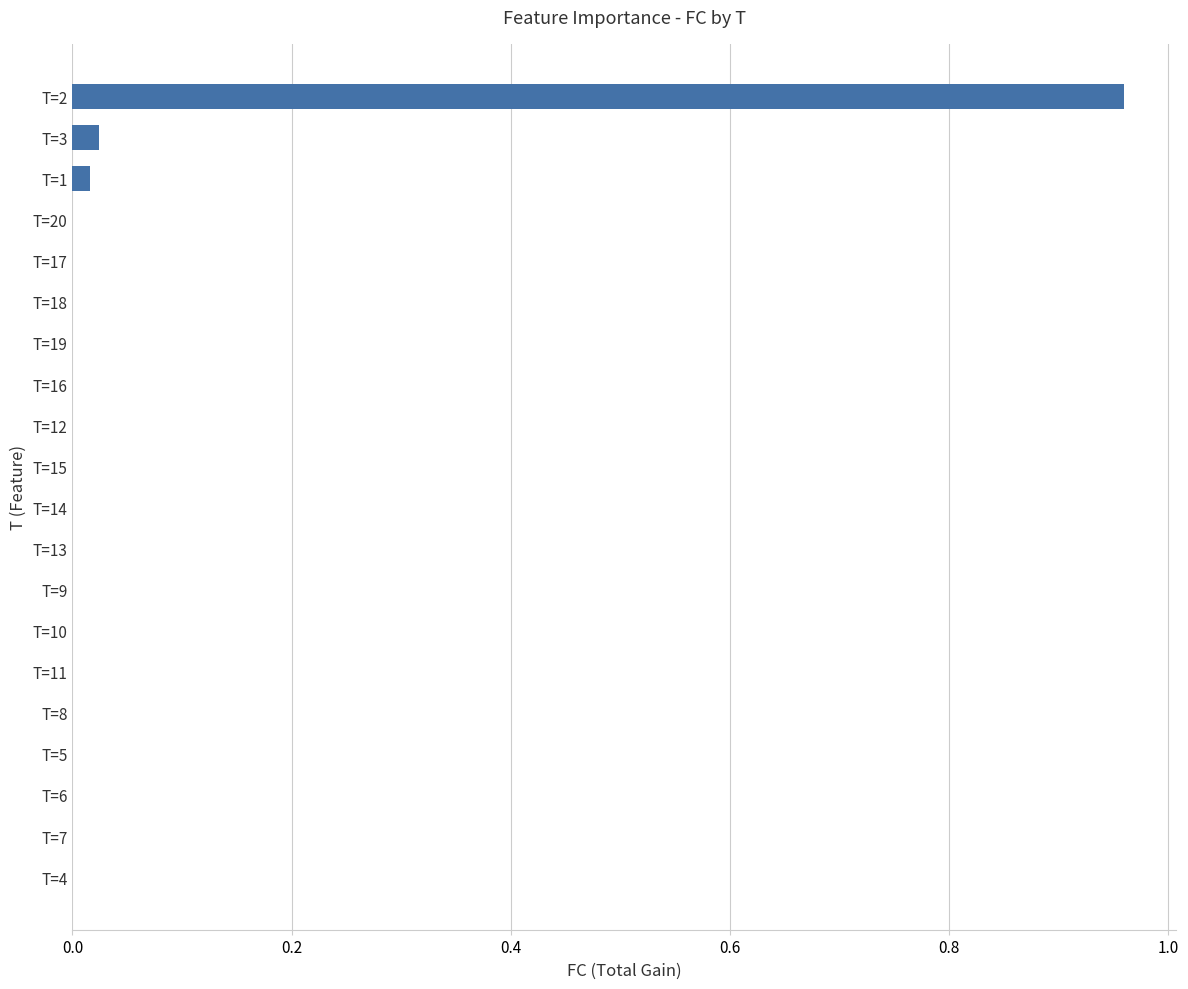

The chart shows a value of -0.6 at T=12. True or false?

False